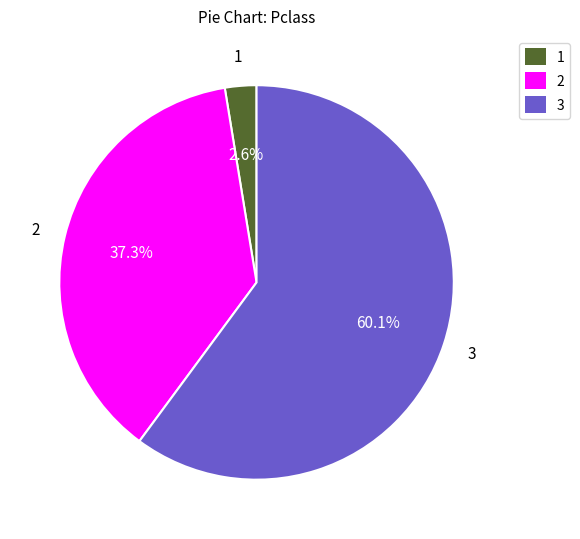

Is there any slice that represents more than half of the pie?

Yes